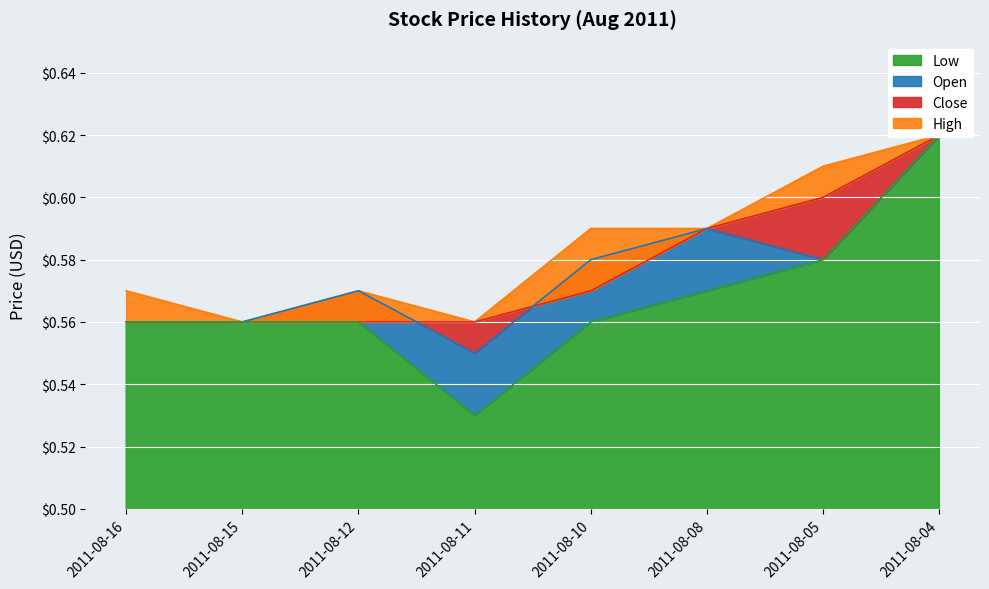

Which series has the largest range (max minus min)?

Low